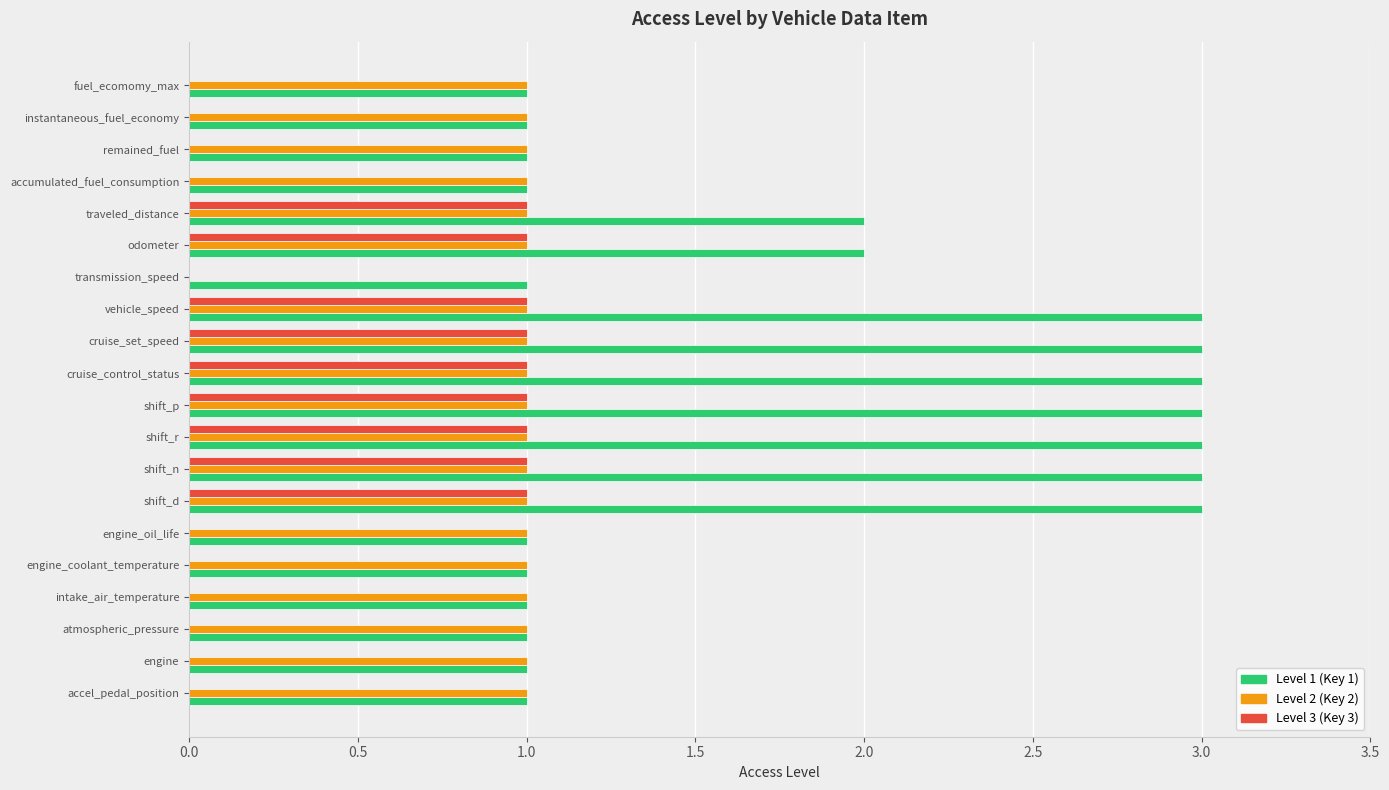

What is the total value across all series at shift_d?

5